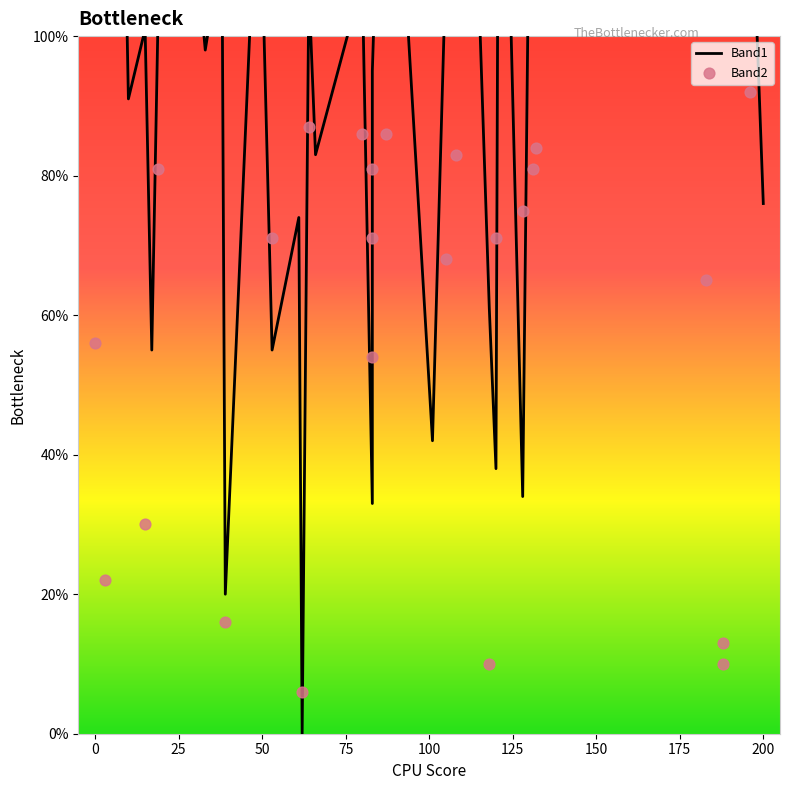

What are all the series names shown in the legend?

Band1, Band2